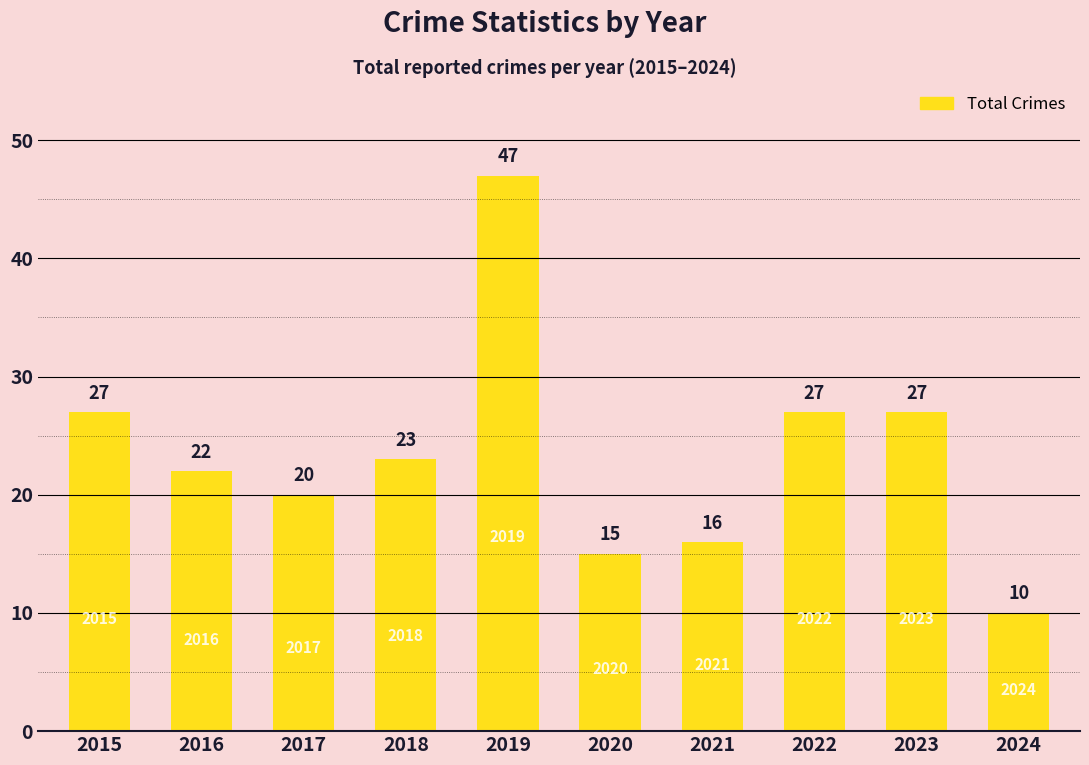

How many data points are less than 23?

5